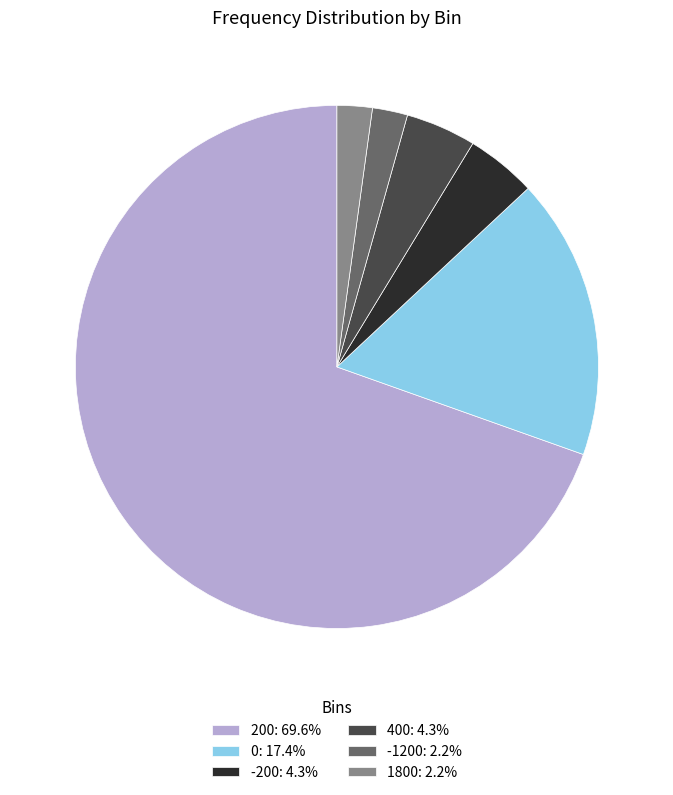

Do -200: 4.3% and 0: 17.4% together represent more than half of the pie?

No